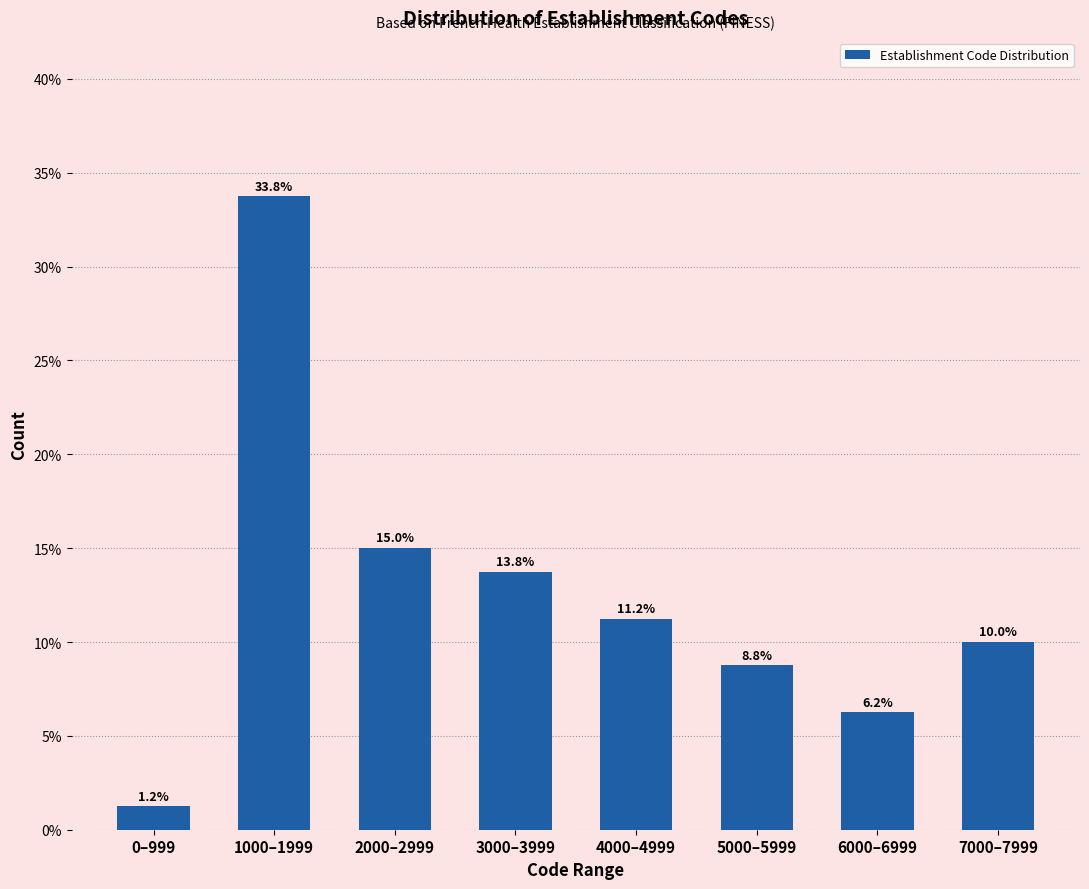

Does the chart contain any negative values?

No